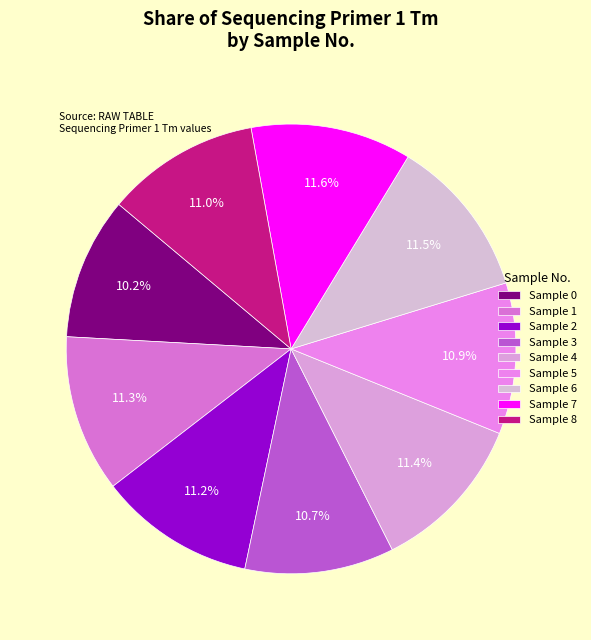

To the nearest percent, what is the average slice percentage?

11%